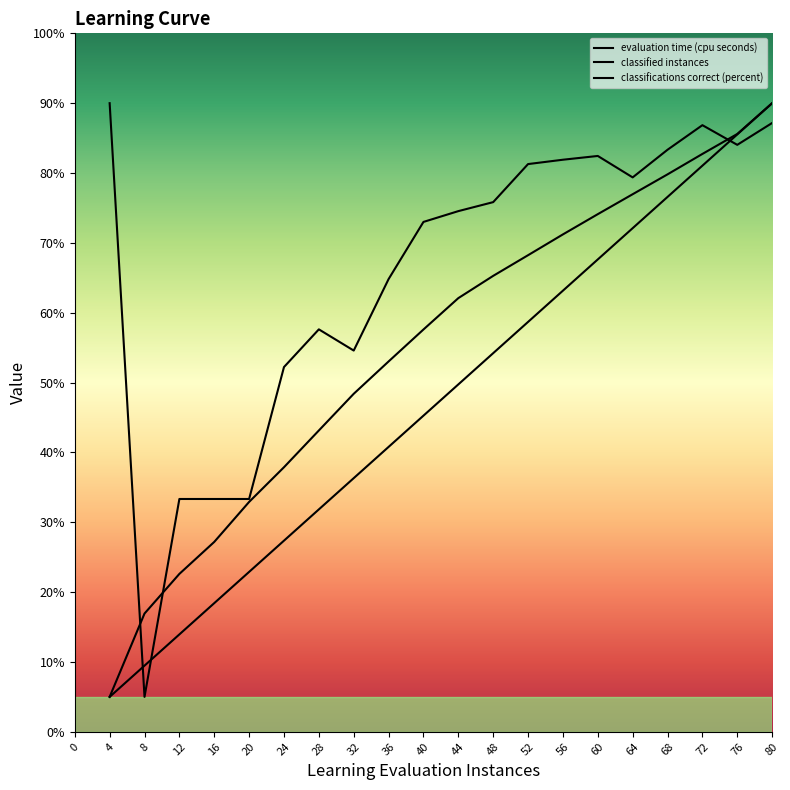

Reading left to right, list all the values displayed in this chart.

evaluation time (cpu seconds): 4=5.0	8=16.9	12=22.6	16=27.2	20=32.9	24=37.9	28=43.1	32=48.4	36=53.0	40=57.6	44=62.1	48=65.3	52=68.2	56=71.2	60=74.1	64=77.0	68=79.8	72=82.7	76=85.6	80=90.0
classified instances: 4=5.0	8=9.5	12=13.9	16=18.4	20=22.9	24=27.4	28=31.8	32=36.3	36=40.8	40=45.3	44=49.7	48=54.2	52=58.7	56=63.2	60=67.6	64=72.1	68=76.6	72=81.1	76=85.5	80=90.0
classifications correct (percent): 4=90.0	8=5.0	12=33.3	16=33.3	20=33.3	24=52.2	28=57.6	32=54.6	36=64.8	40=73.0	44=74.5	48=75.8	52=81.3	56=81.9	60=82.4	64=79.4	68=83.3	72=86.9	76=84.0	80=87.2